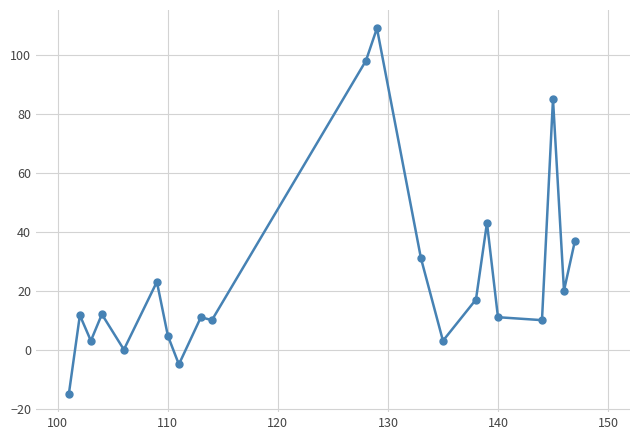

What is the value of the 7th point from the left?

4.7